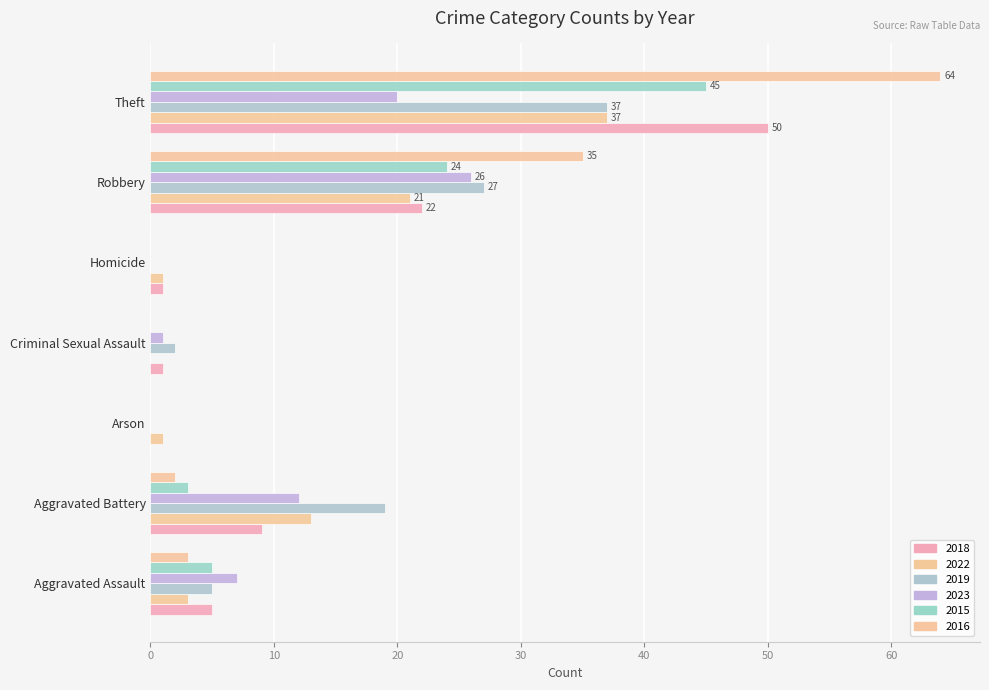

Which label corresponds to the largest value in the chart?

Theft